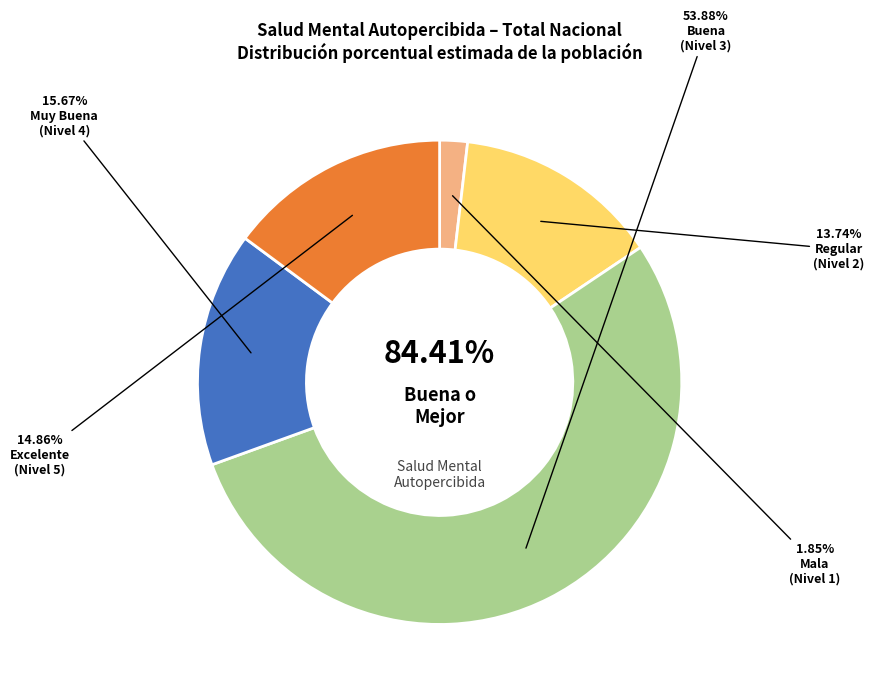

To the nearest percent, what is the average slice percentage?

20%